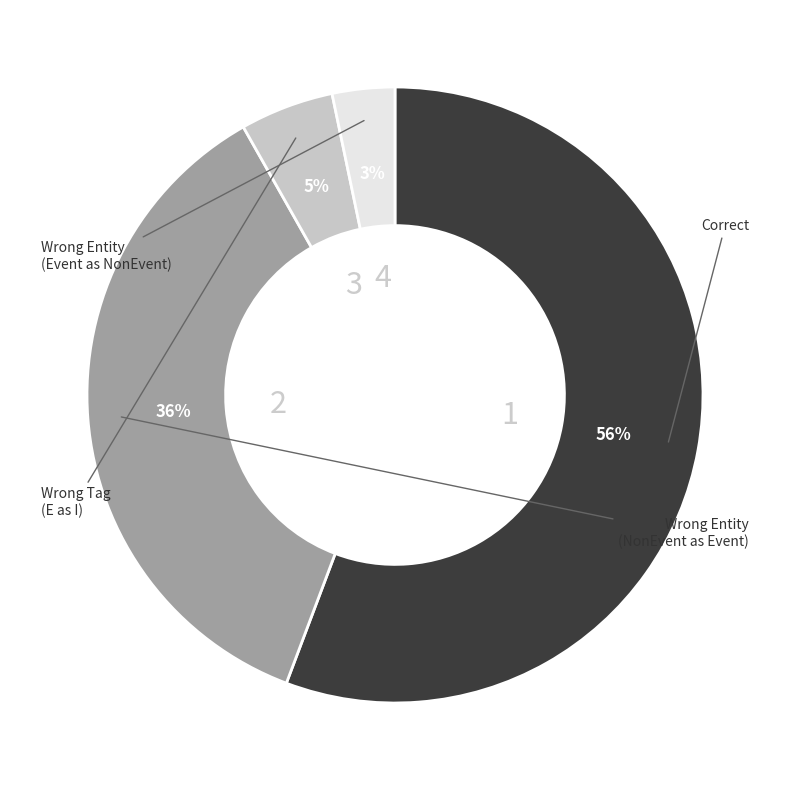

To the nearest percent, what is the average slice percentage?

25%